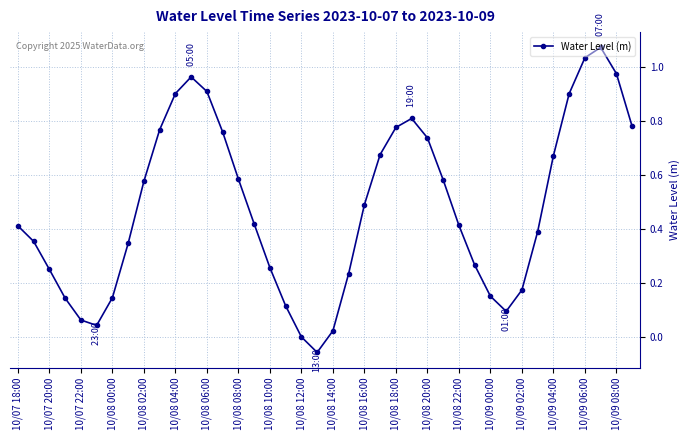

How many interior local valleys (lower than both neighbors) does the data have?

3